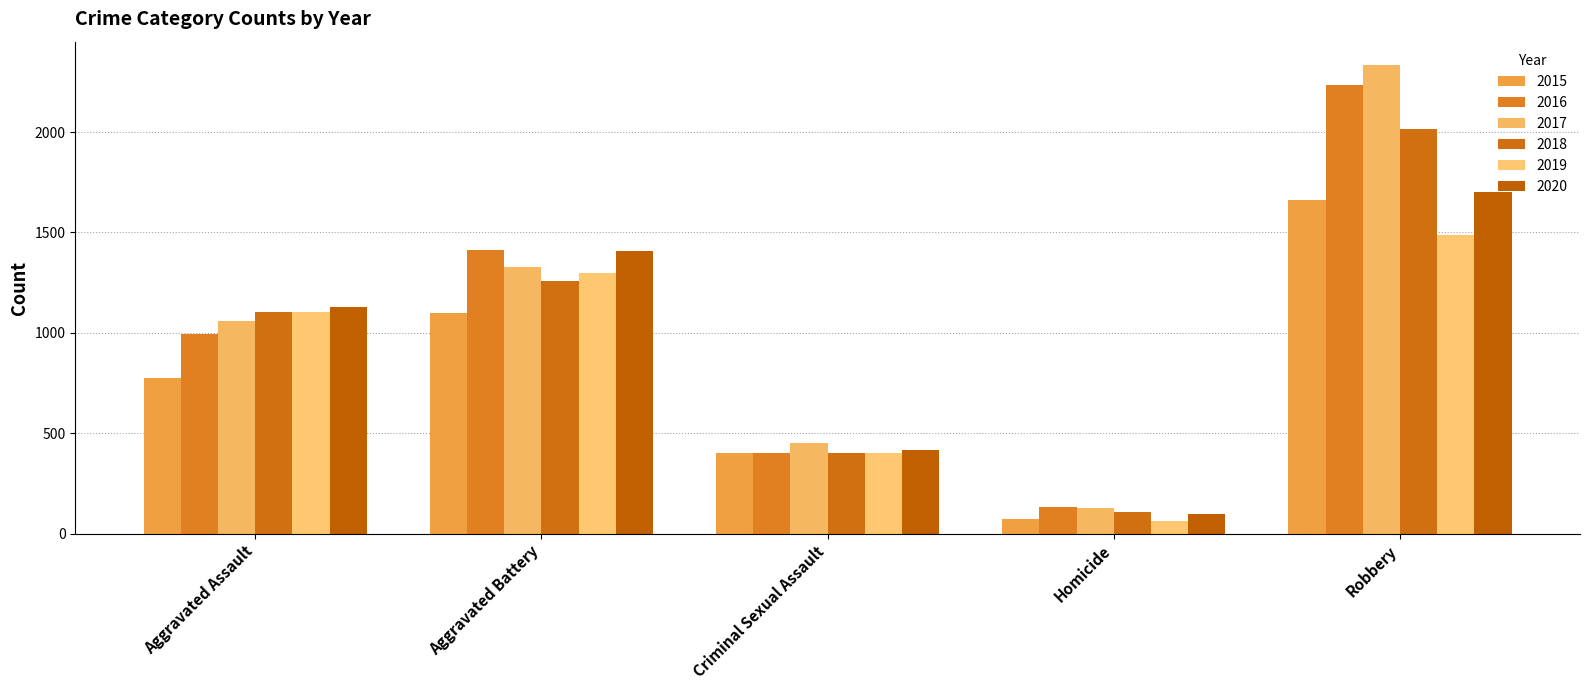

What is the minimum value shown in the chart?

65